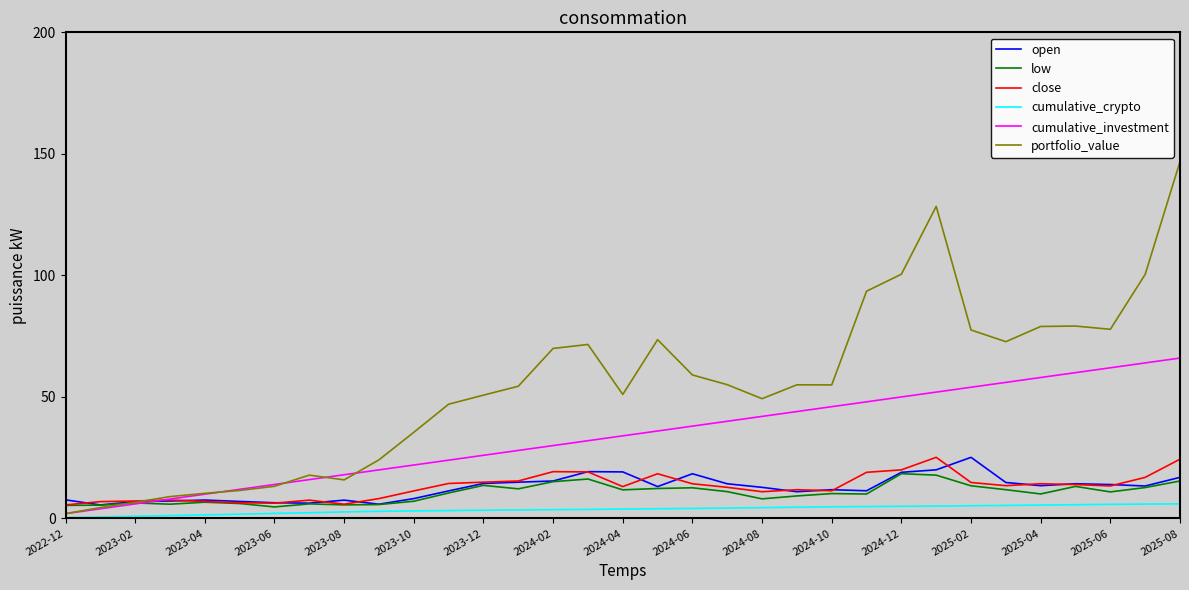

True or false: cumulative_crypto and close cross at least once.

False